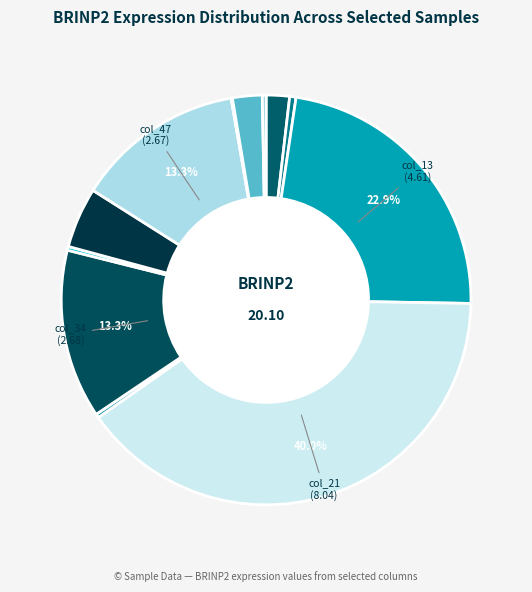

To the nearest percent, what is the average slice percentage?

8%